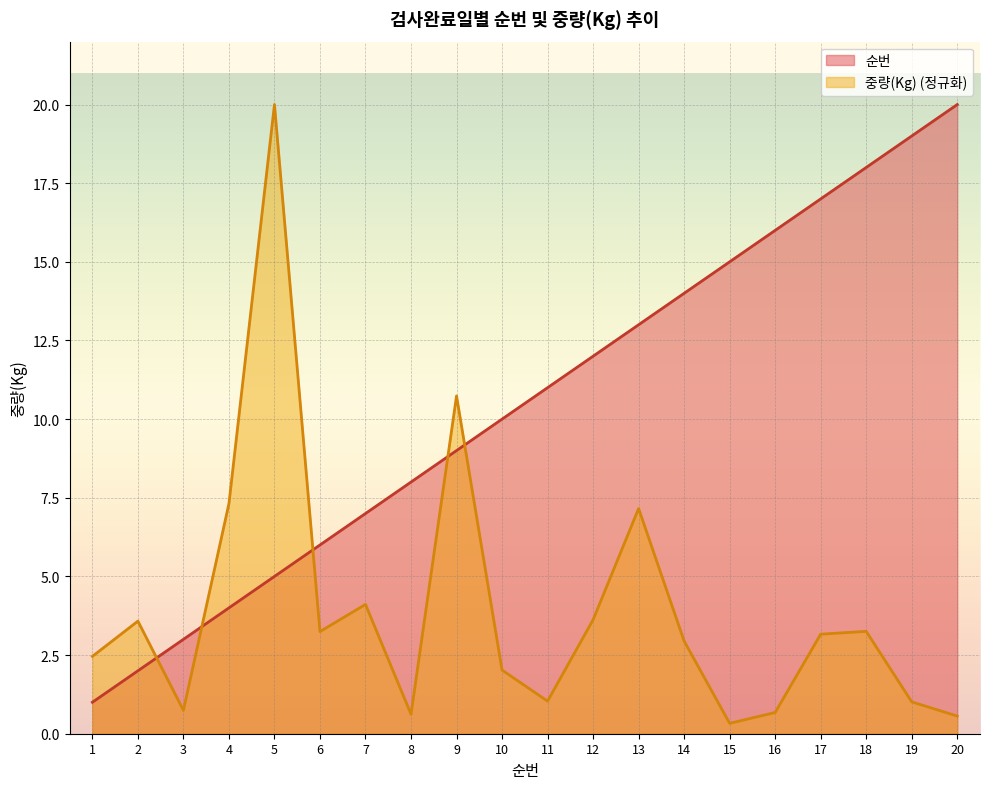

What is the minimum value shown in the chart?

0.3